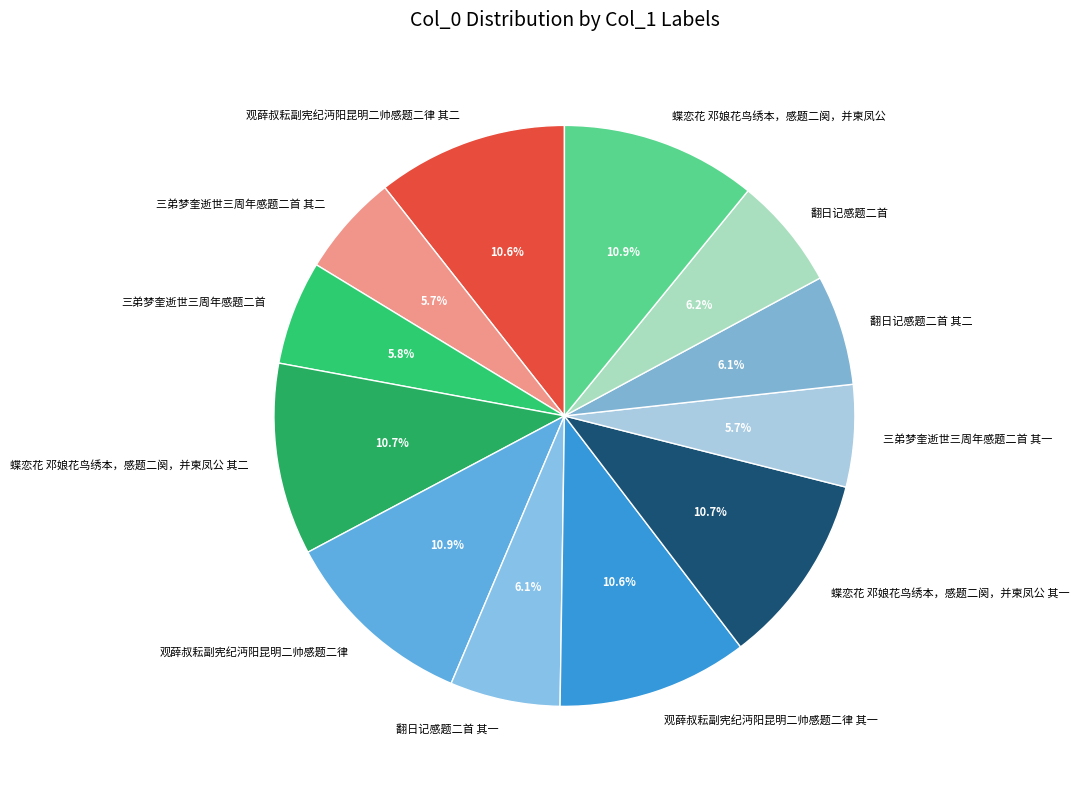

What percentage do 三弟梦奎逝世三周年感题二首 其一 and 观薛叔耘副宪纪沔阳昆明二帅感题二律 其一 together represent?

16.3%